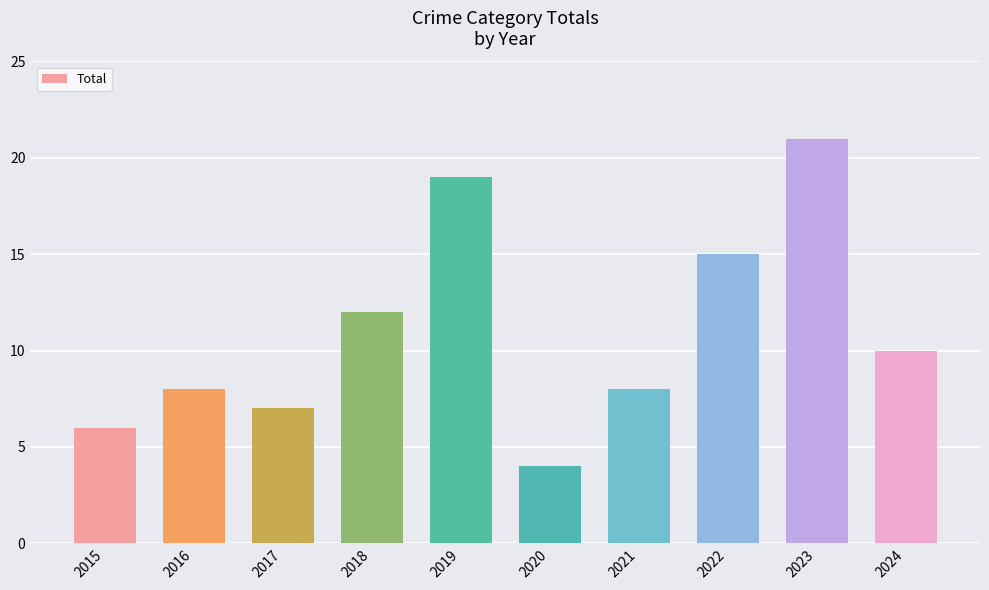

Where does the data first go above 10?

2018